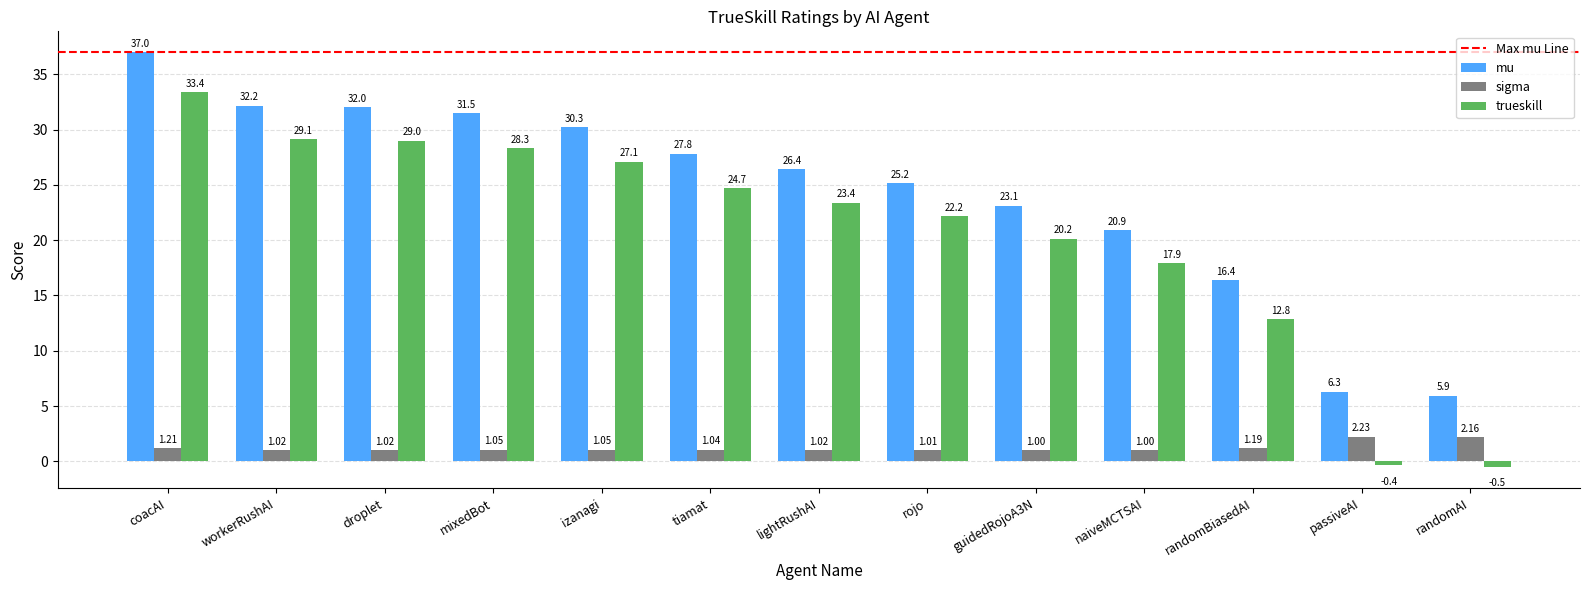

What is the lowest value of the sigma series?

1.0